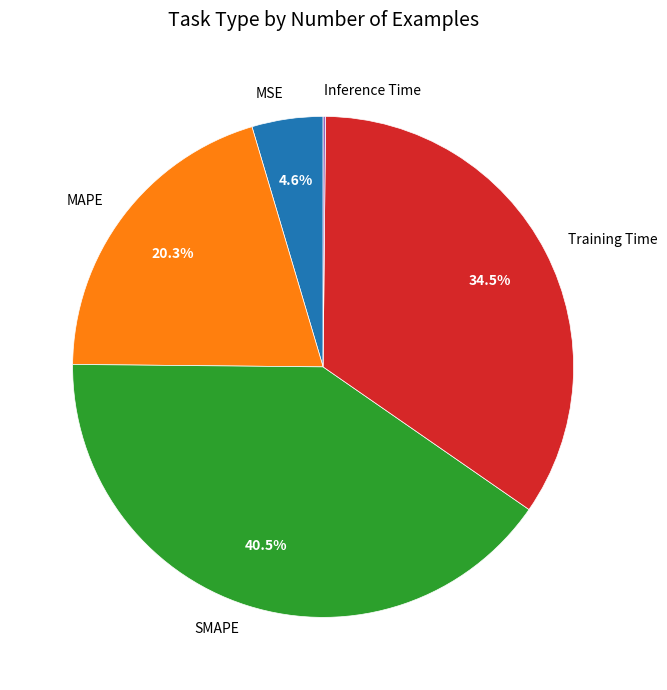

To the nearest percent, what is the average slice percentage?

20%